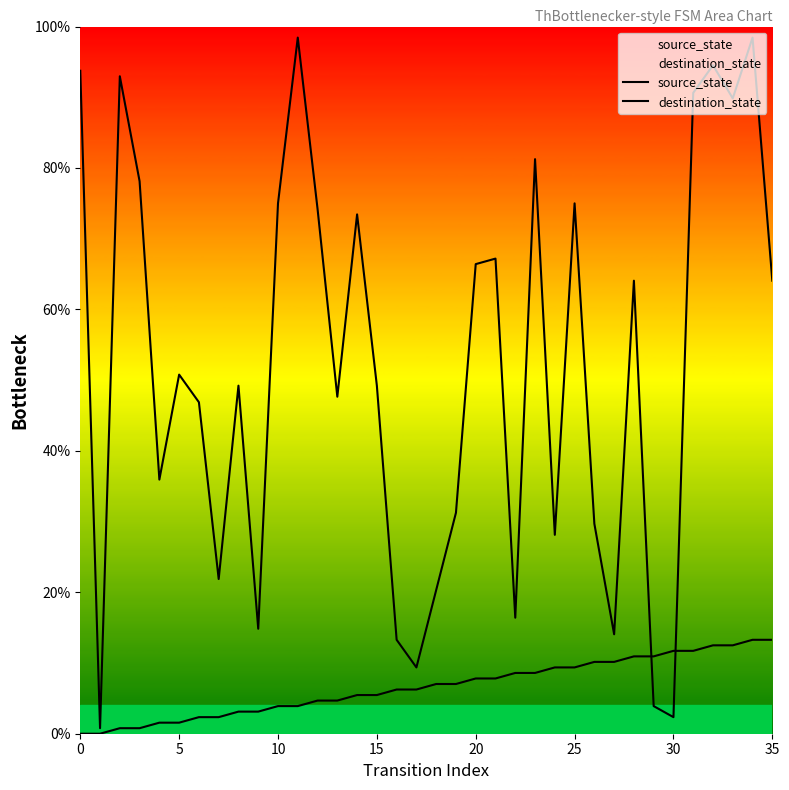

Rank the series by their maximum value, from lowest to highest.

source_state, destination_state